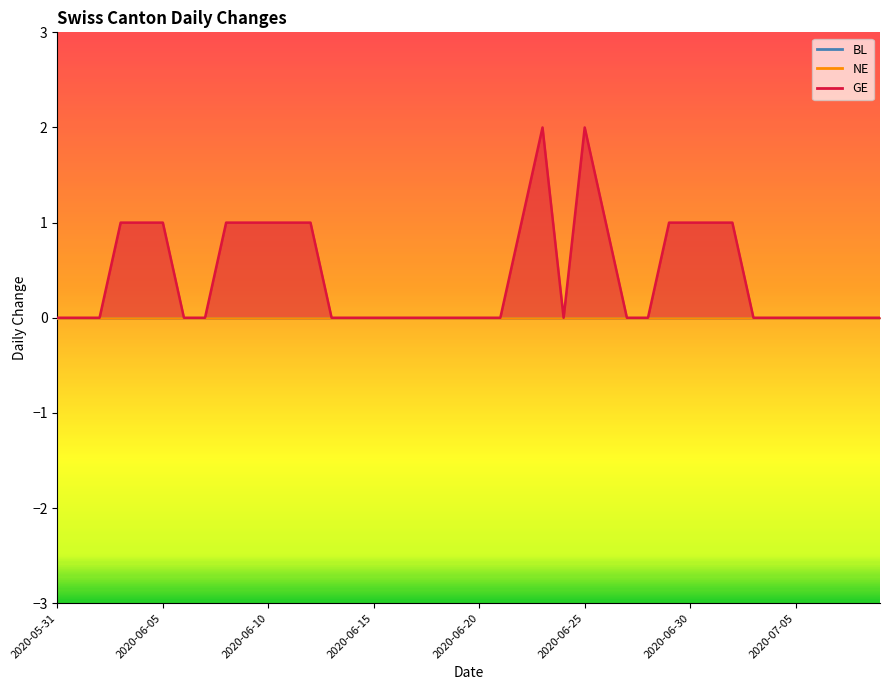

At which category is the sum across all series the highest?

2020-06-23